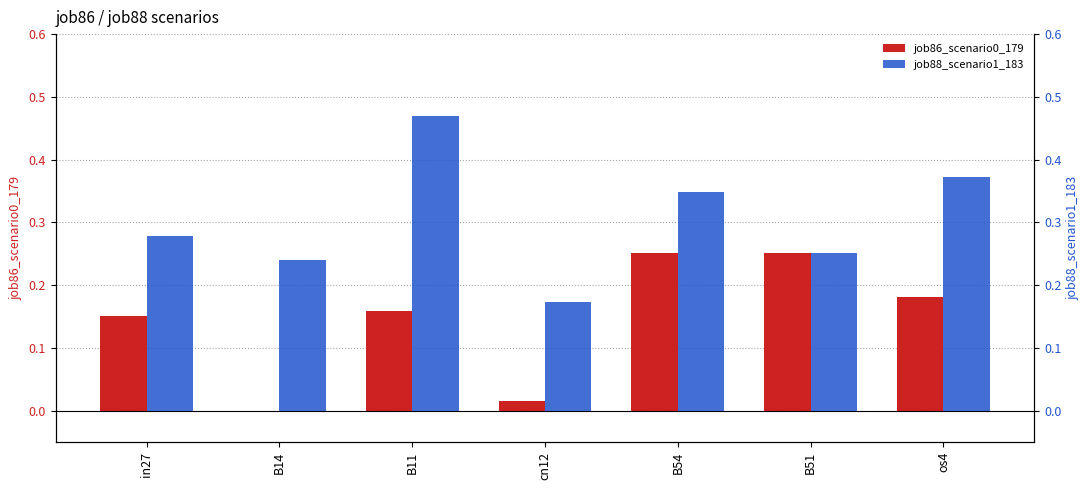

What is the spread (max minus min) of values at B11?

0.3